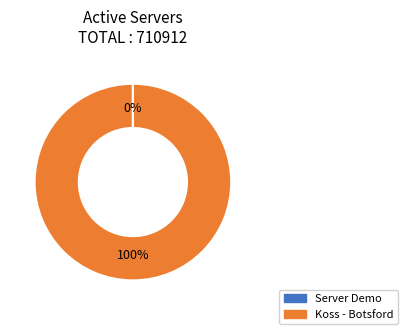

To the nearest percent, what is the difference between the largest and smallest slice percentages?

100%